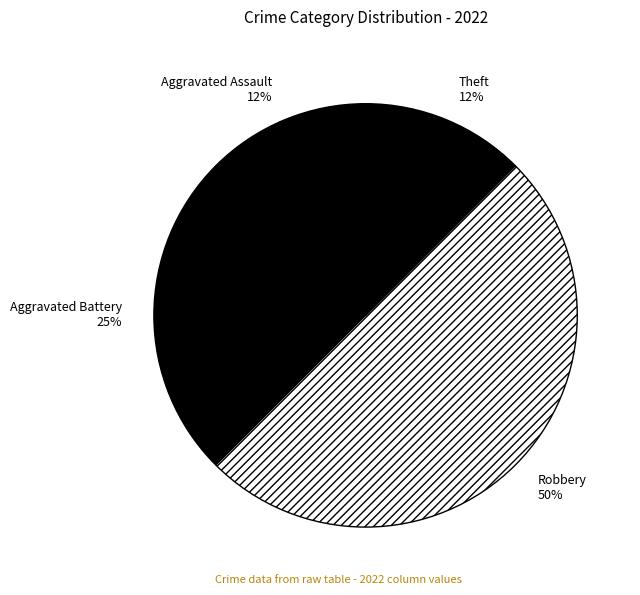

To the nearest percent, what is the average slice percentage?

25%